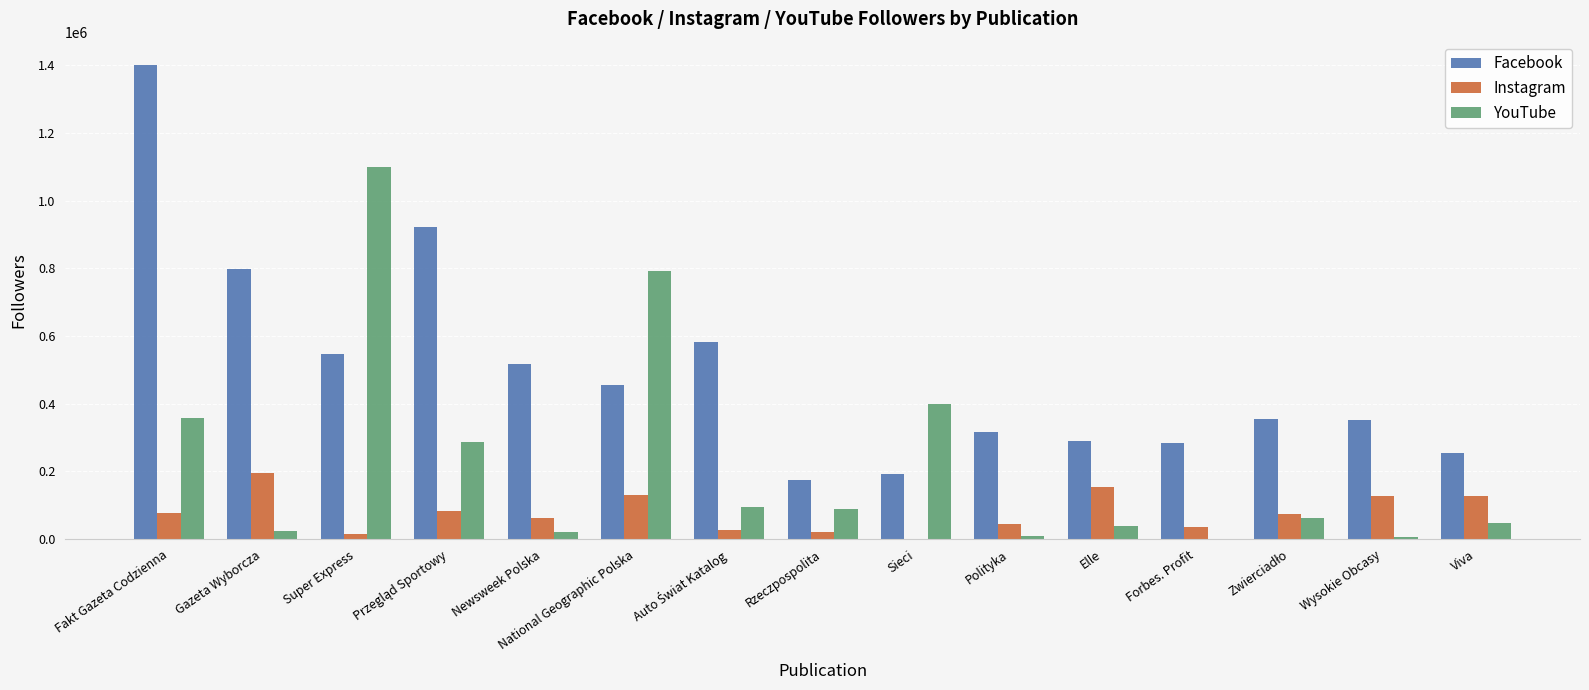

True or false: Facebook has a value of 410841 at Forbes. Profit.

False